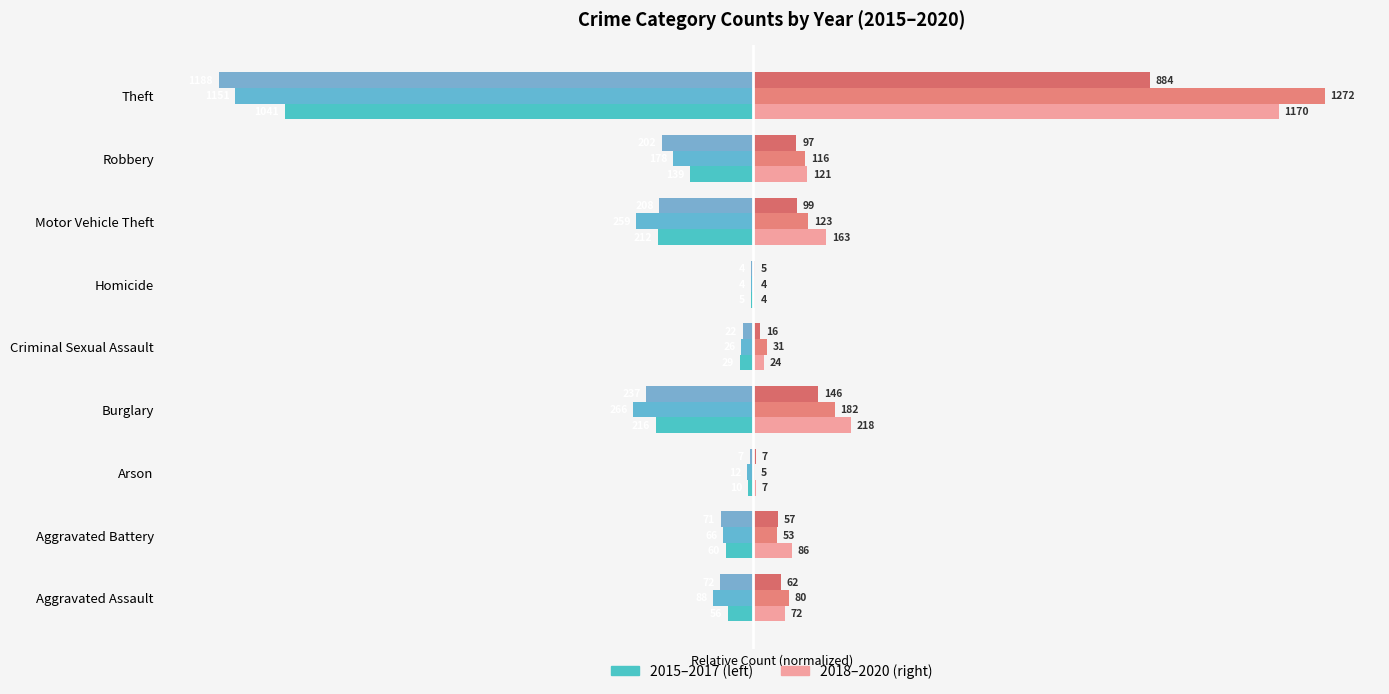

Count the number of data series in this chart.

6